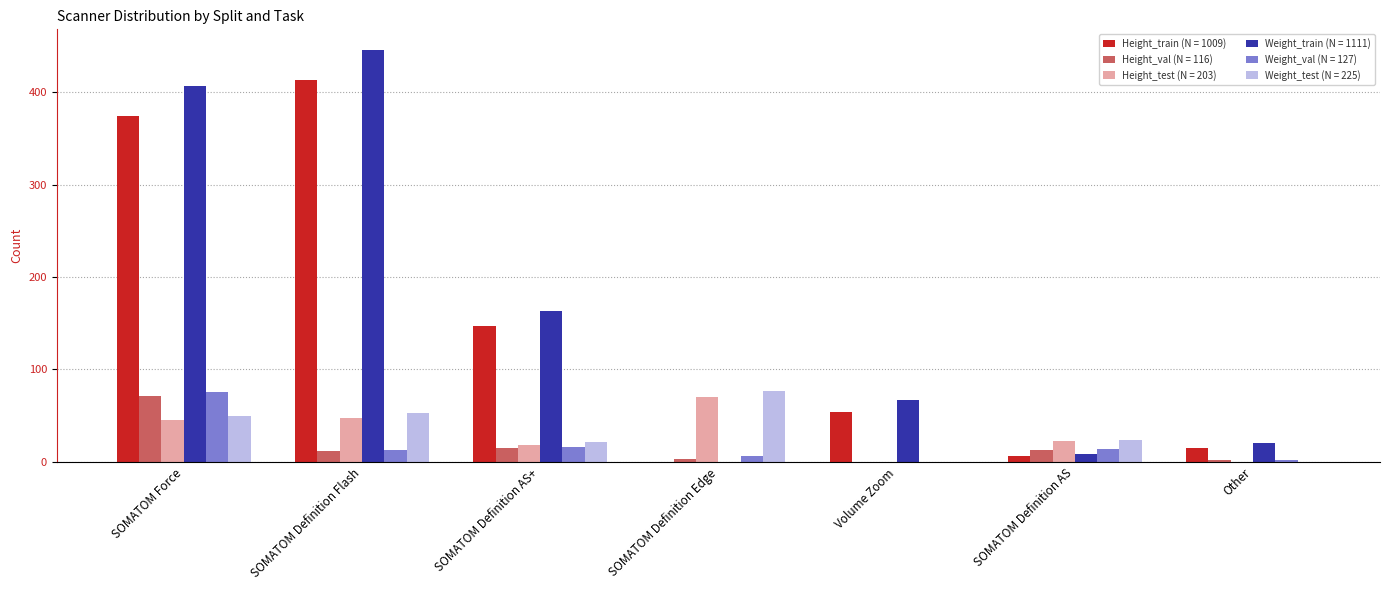

What is the sum of all Height_train (N = 1009) values?

1009